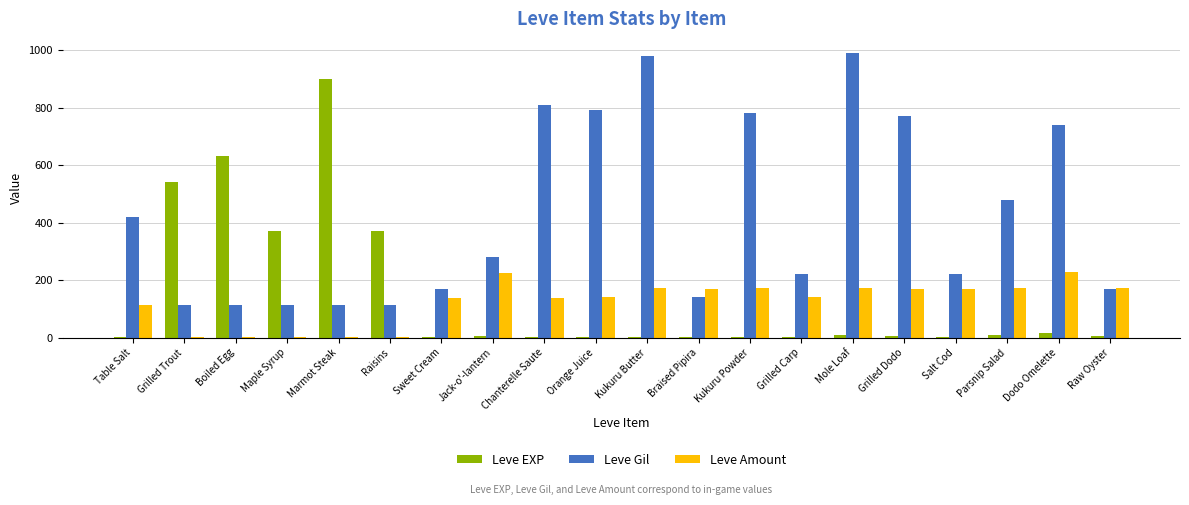

What is the sum of all Leve EXP values?

2881